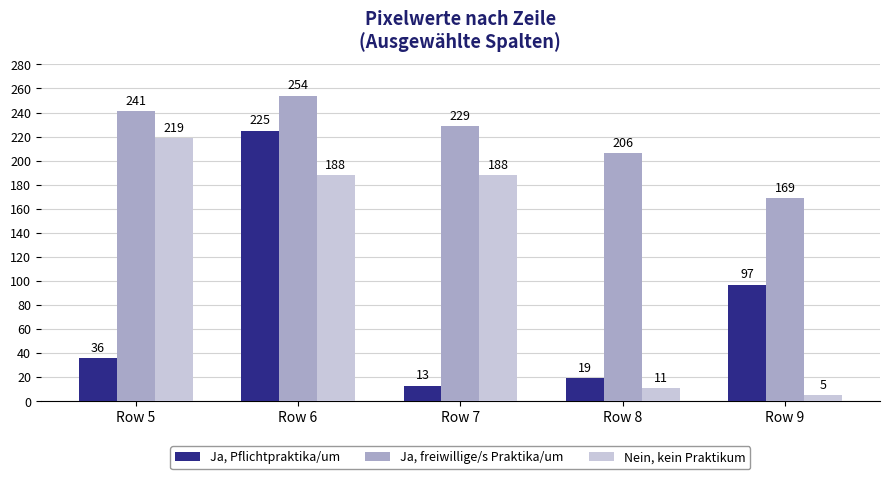

What is the minimum value shown in the chart?

5